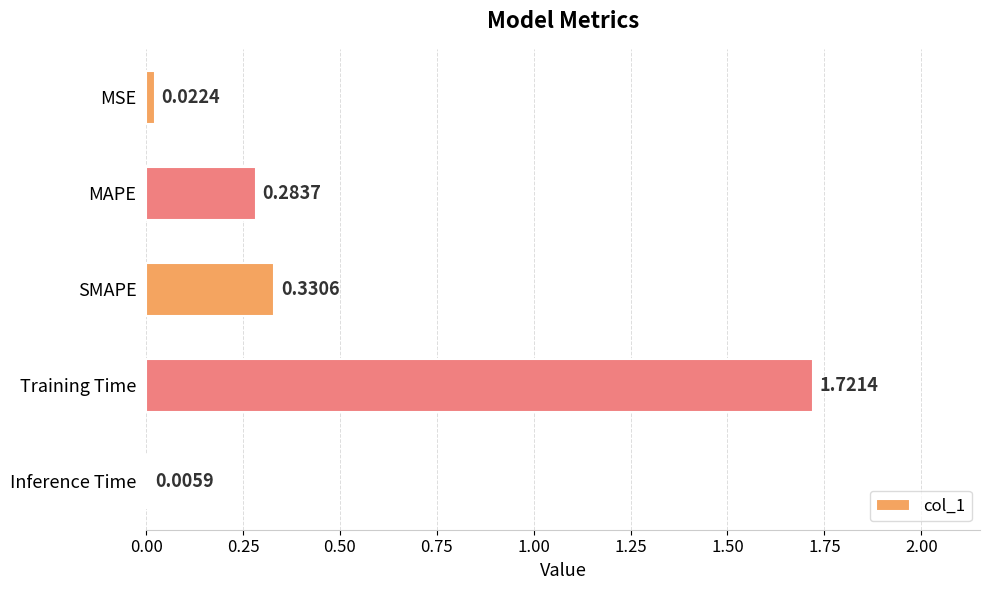

Which has a higher value, MSE or Training Time?

Training Time